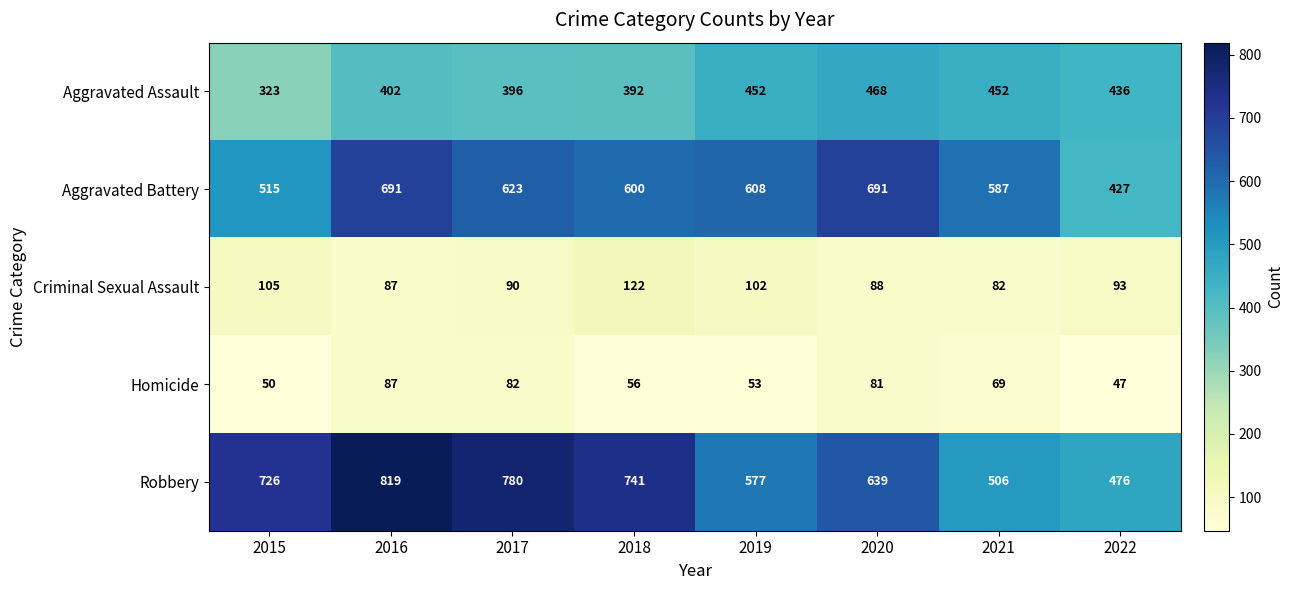

What is the difference between the maximum and minimum values in the Aggravated Assault series?

145